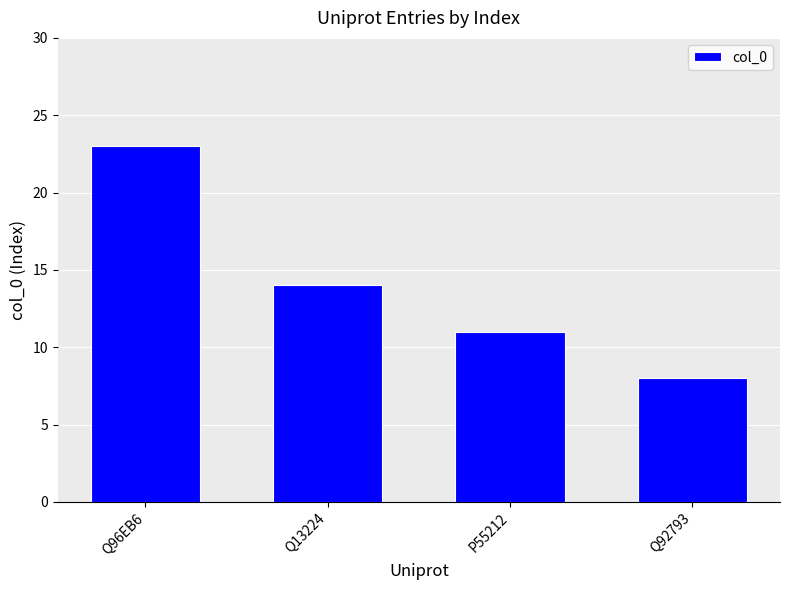

The chart shows a value of 8 at Q92793. True or false?

True